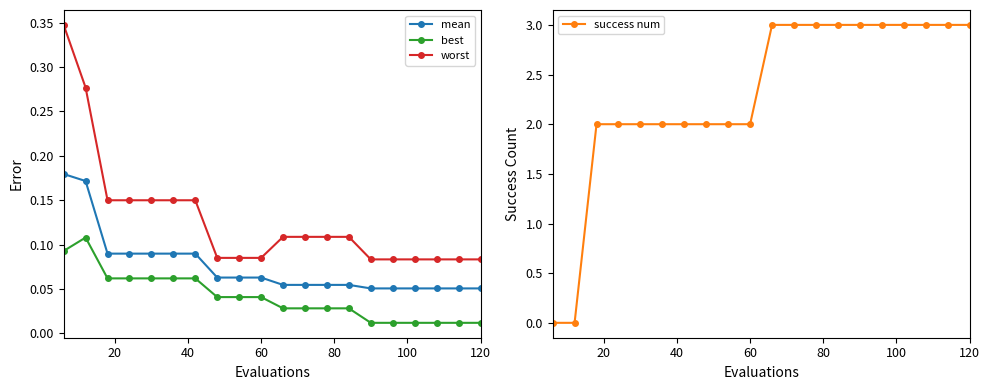

Count the best values in the range 0 to 1.

20